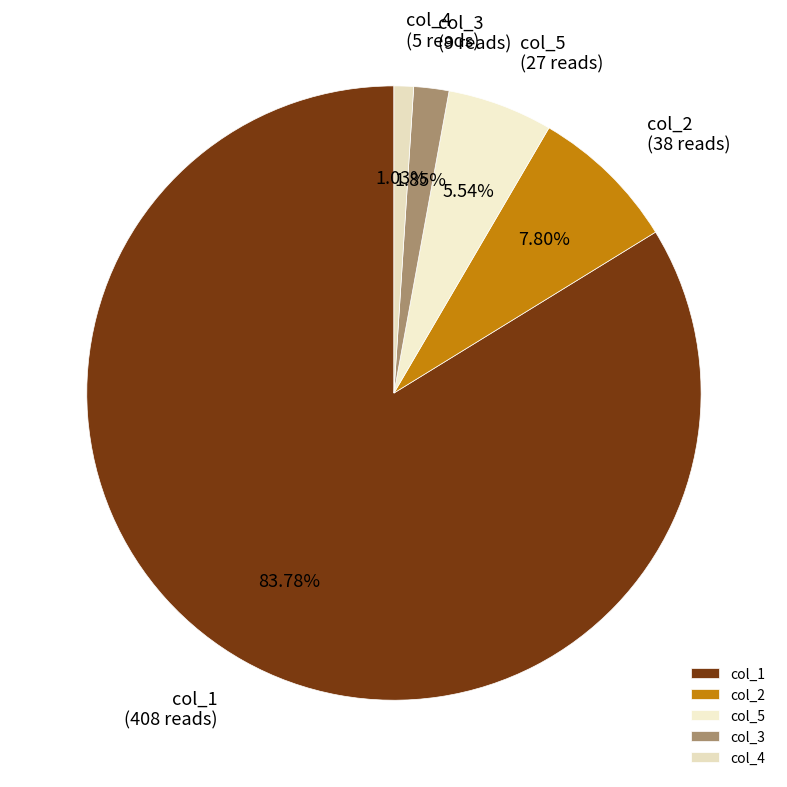

Is there any slice that represents more than half of the pie?

Yes